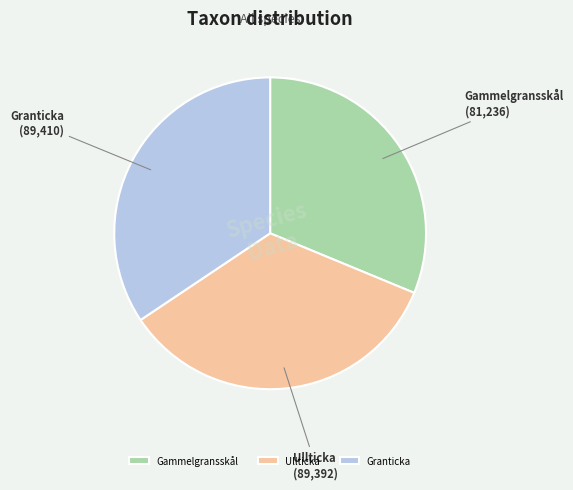

Between Granticka and Gammelgransskål, which is larger?

Granticka